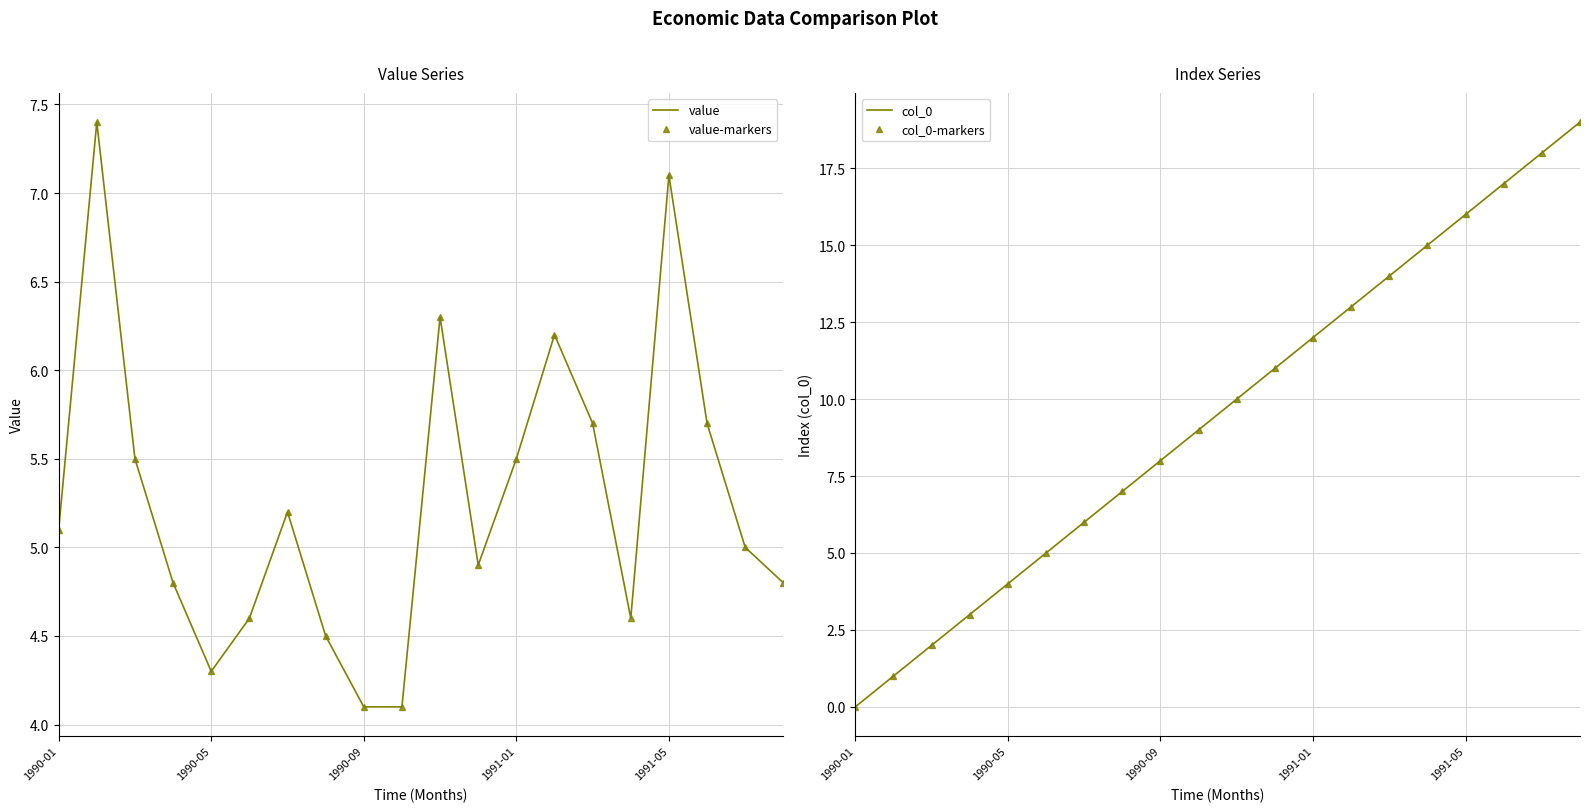

At which category is the sum across all series the highest?

19